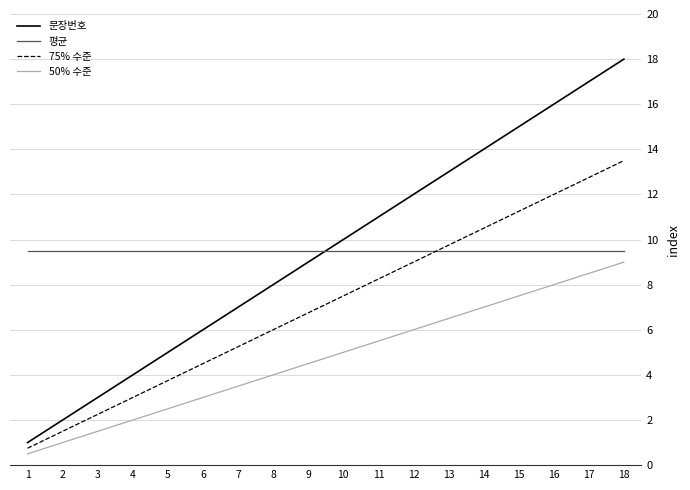

How many lines are shown in the chart?

4